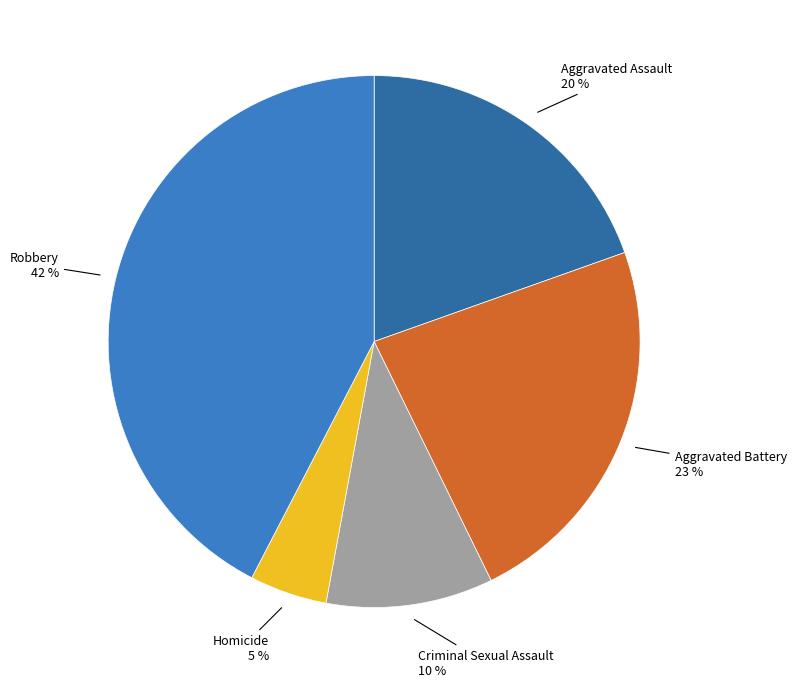

Count the number of slices in the pie.

5